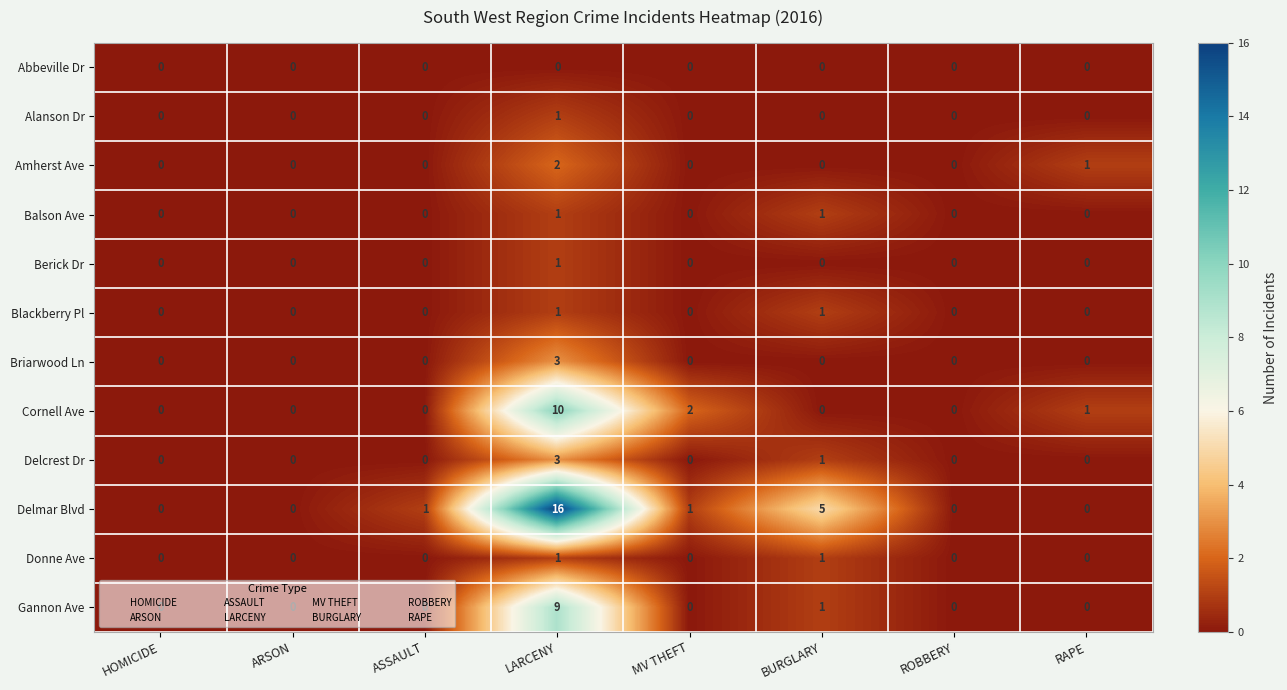

How many Briarwood Ln values are between 0 and 1?

7